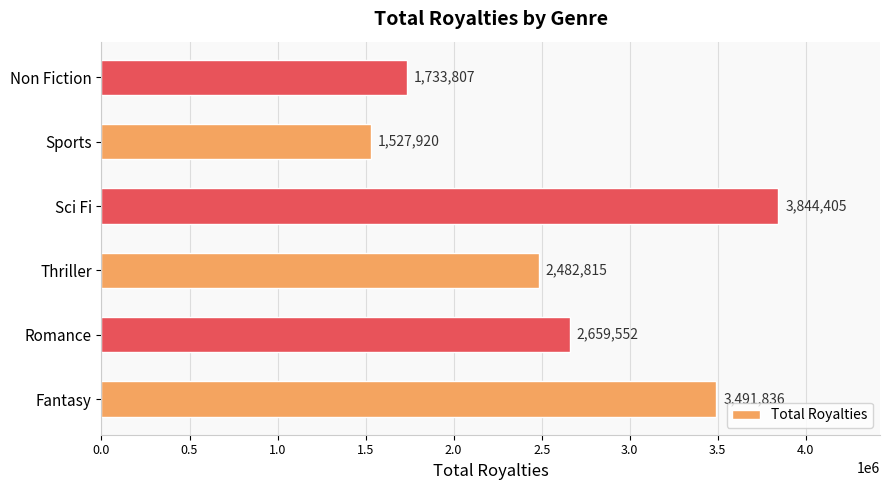

How many bars are there in total?

6